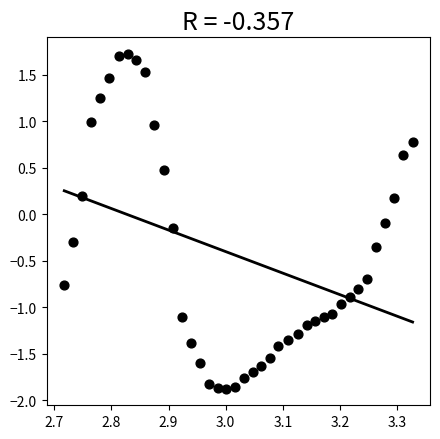

How many data points are displayed?

40